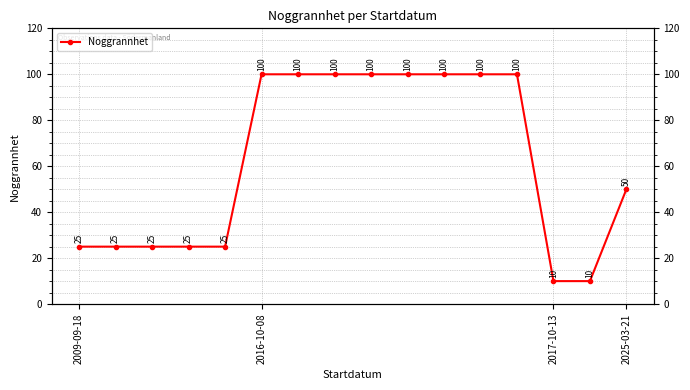

Is it true that the value at 14 is 7?

False